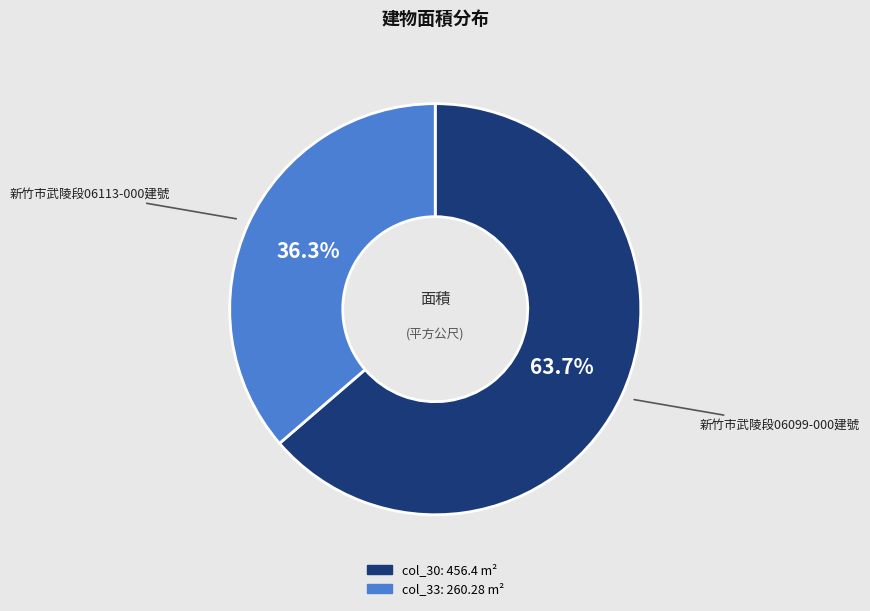

Does any single category account for the majority?

Yes